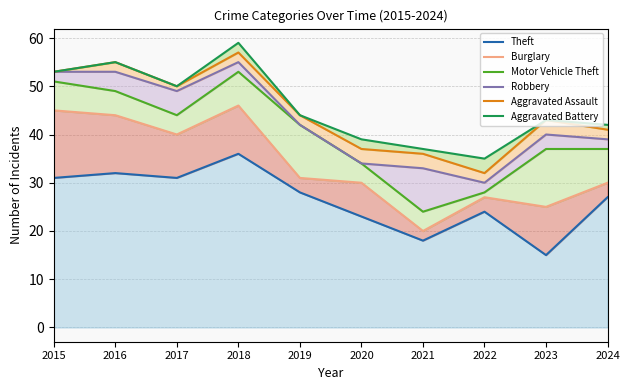

At which category is the sum across all series the highest?

2018